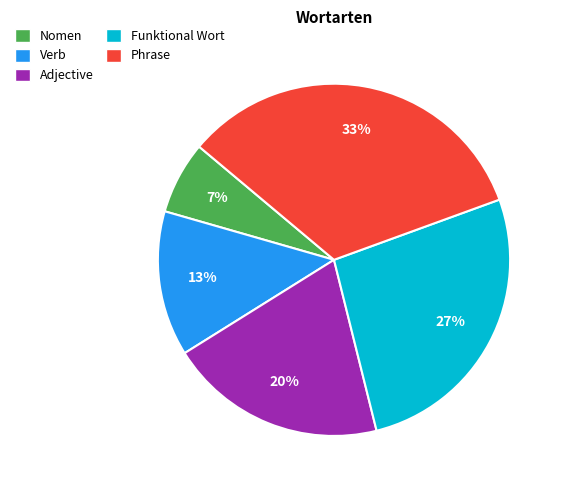

The Adjective slice represents 6% of the pie. True or false?

False